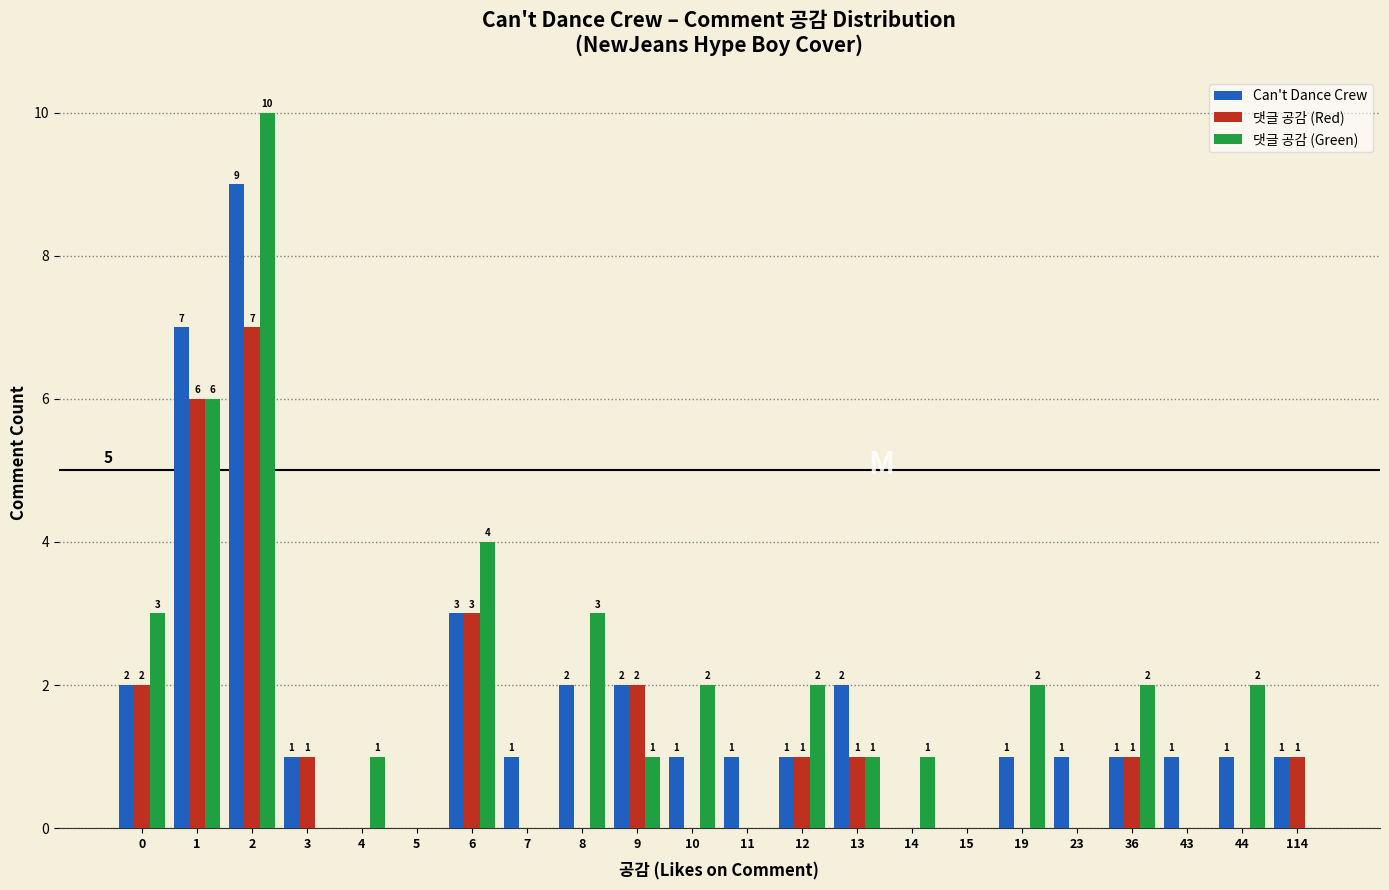

Is it true that 댓글 공감 (Green) equals 3 at 0?

True